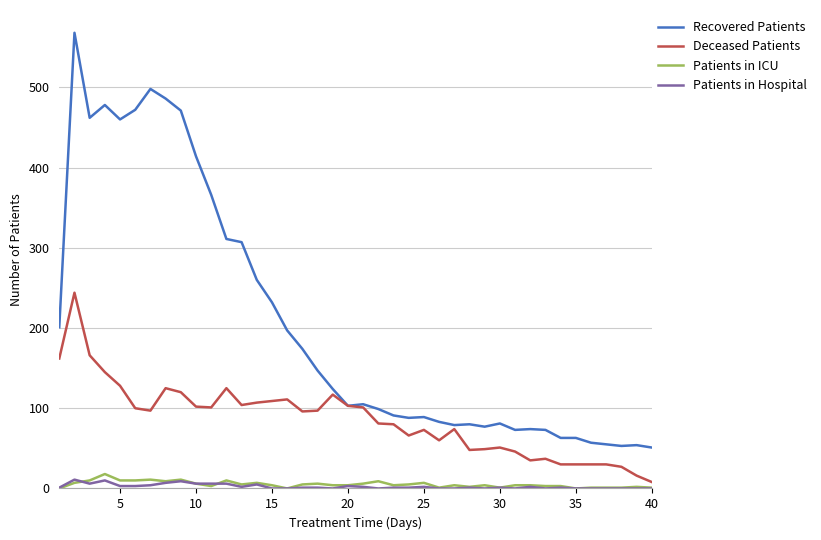

Which series has the largest range (max minus min)?

Recovered Patients